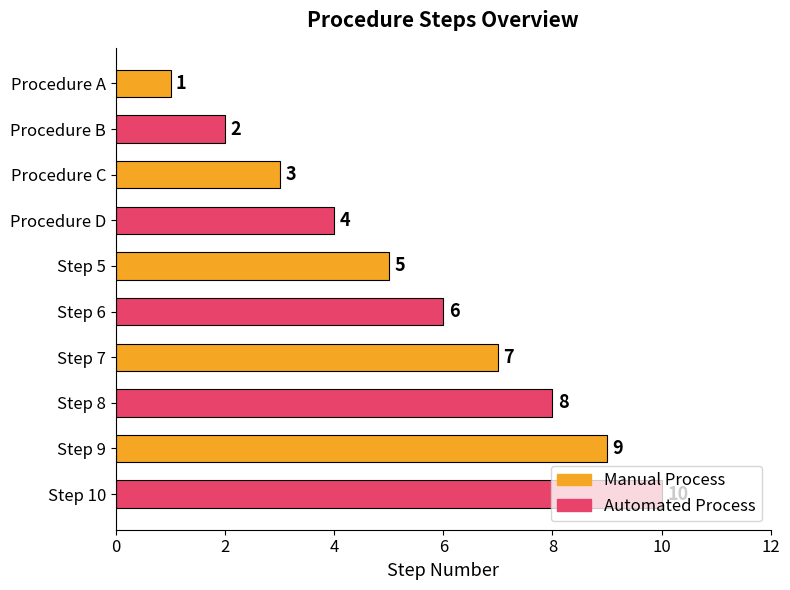

What is the difference between the second highest and second lowest values?

7